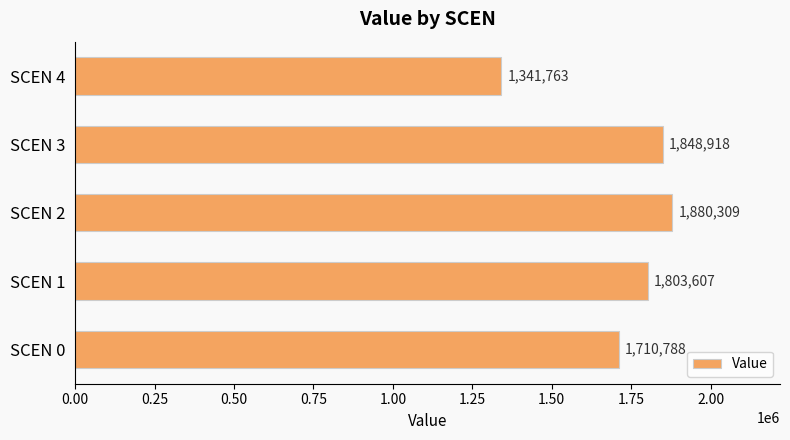

What is the difference between the values at SCEN 4 and SCEN 3?

507155.0